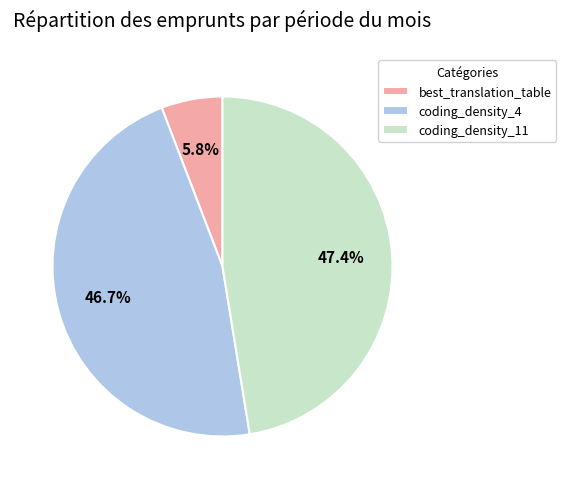

Is it true that coding_density_4 is 58% of the pie?

False